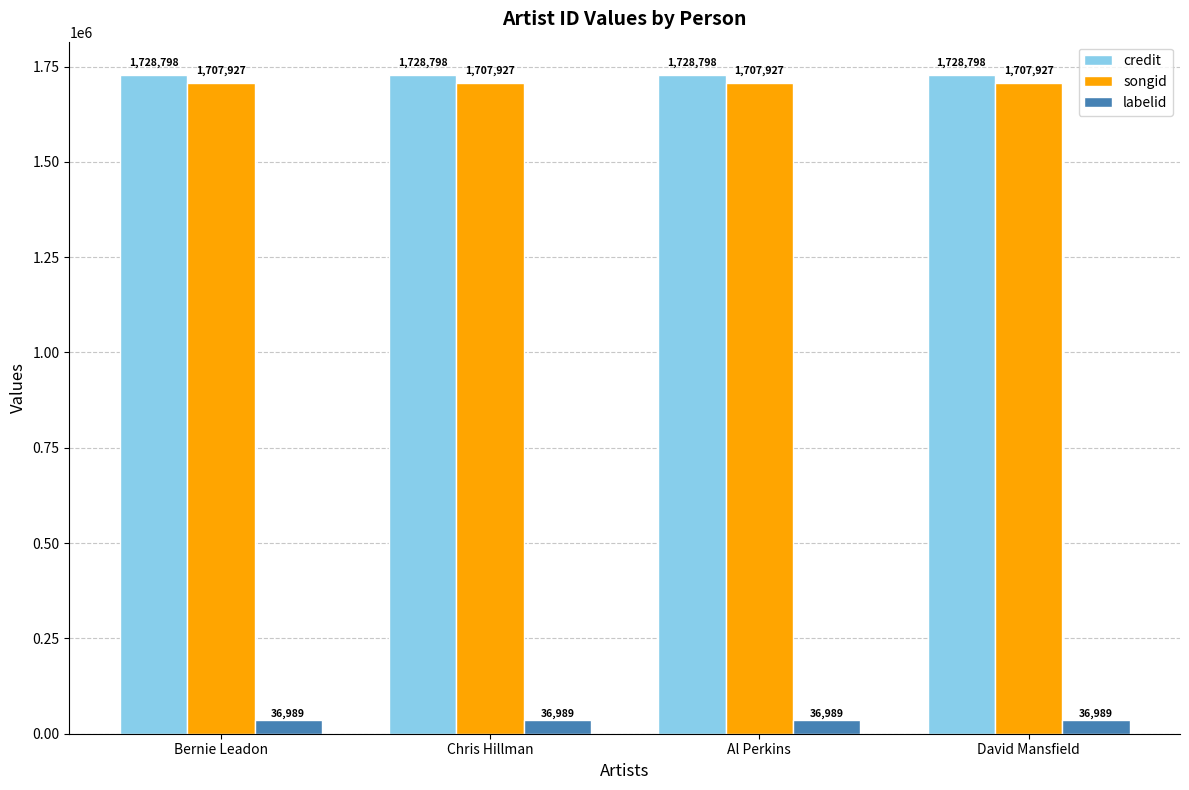

Are the bars grouped side by side (vs. stacked)?

Yes